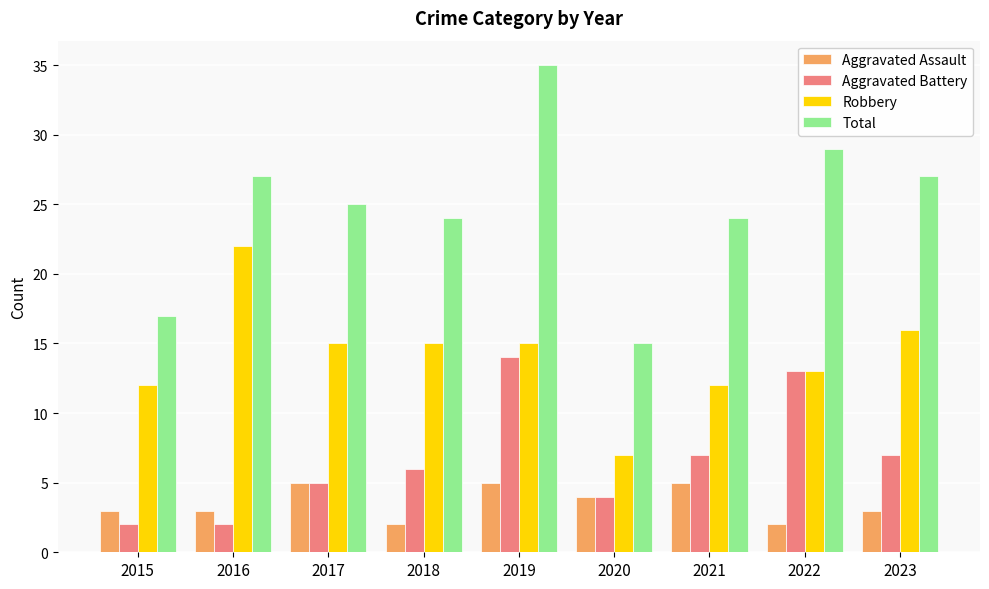

True or false: Aggravated Battery has a value of 6 at 2018.

True